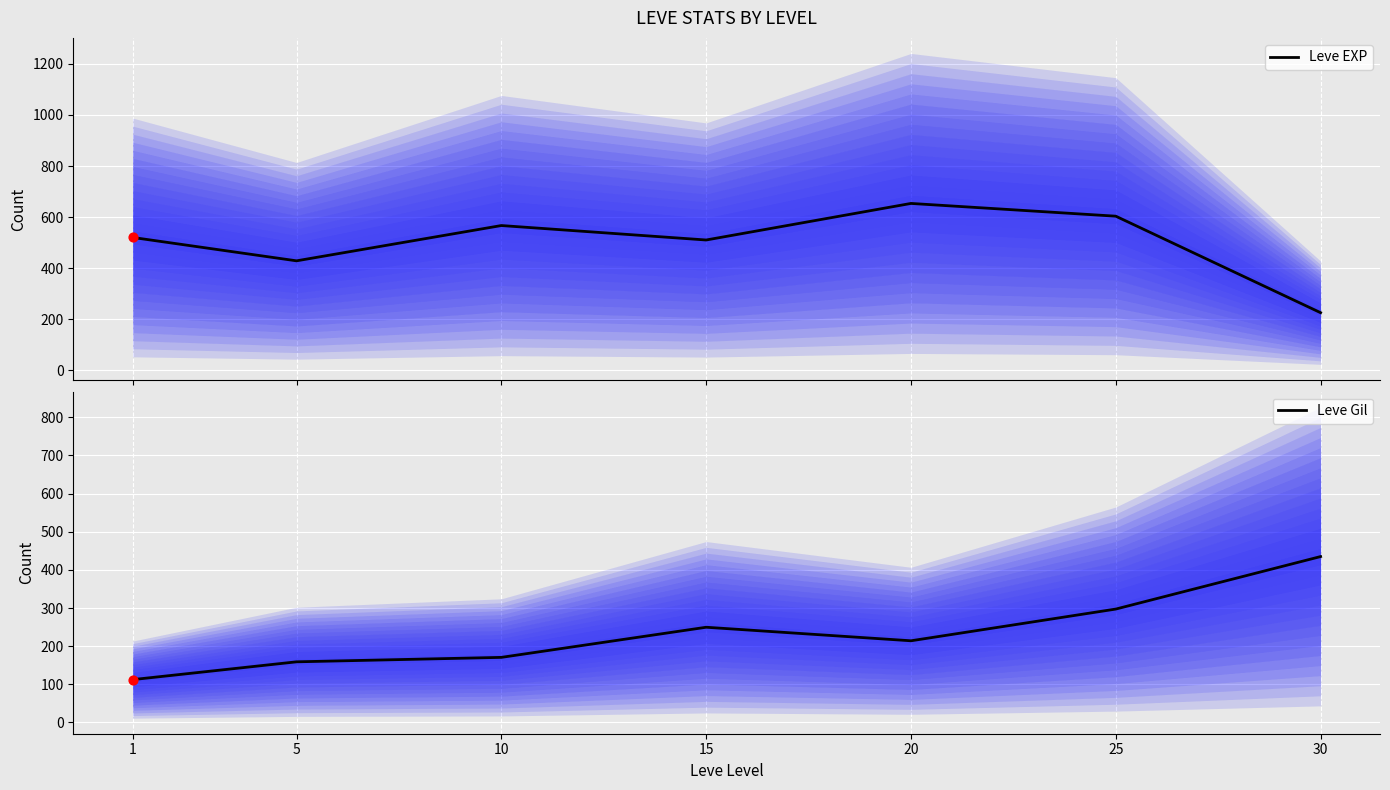

Which series reaches the minimum Y coordinate?

Leve Gil